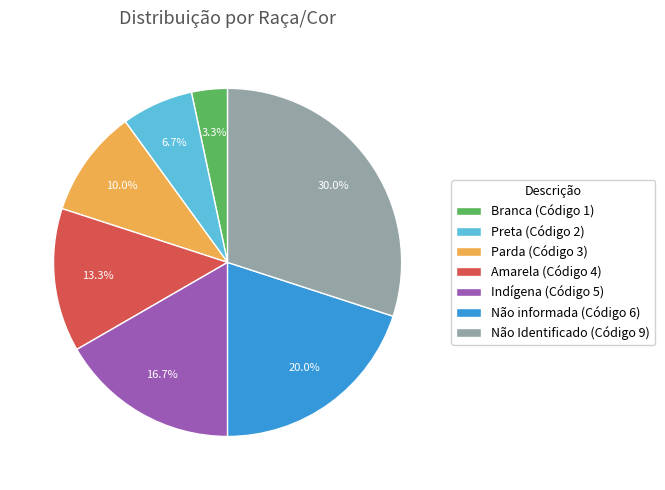

Combined, do Não informada and Amarela account for over 50%?

No